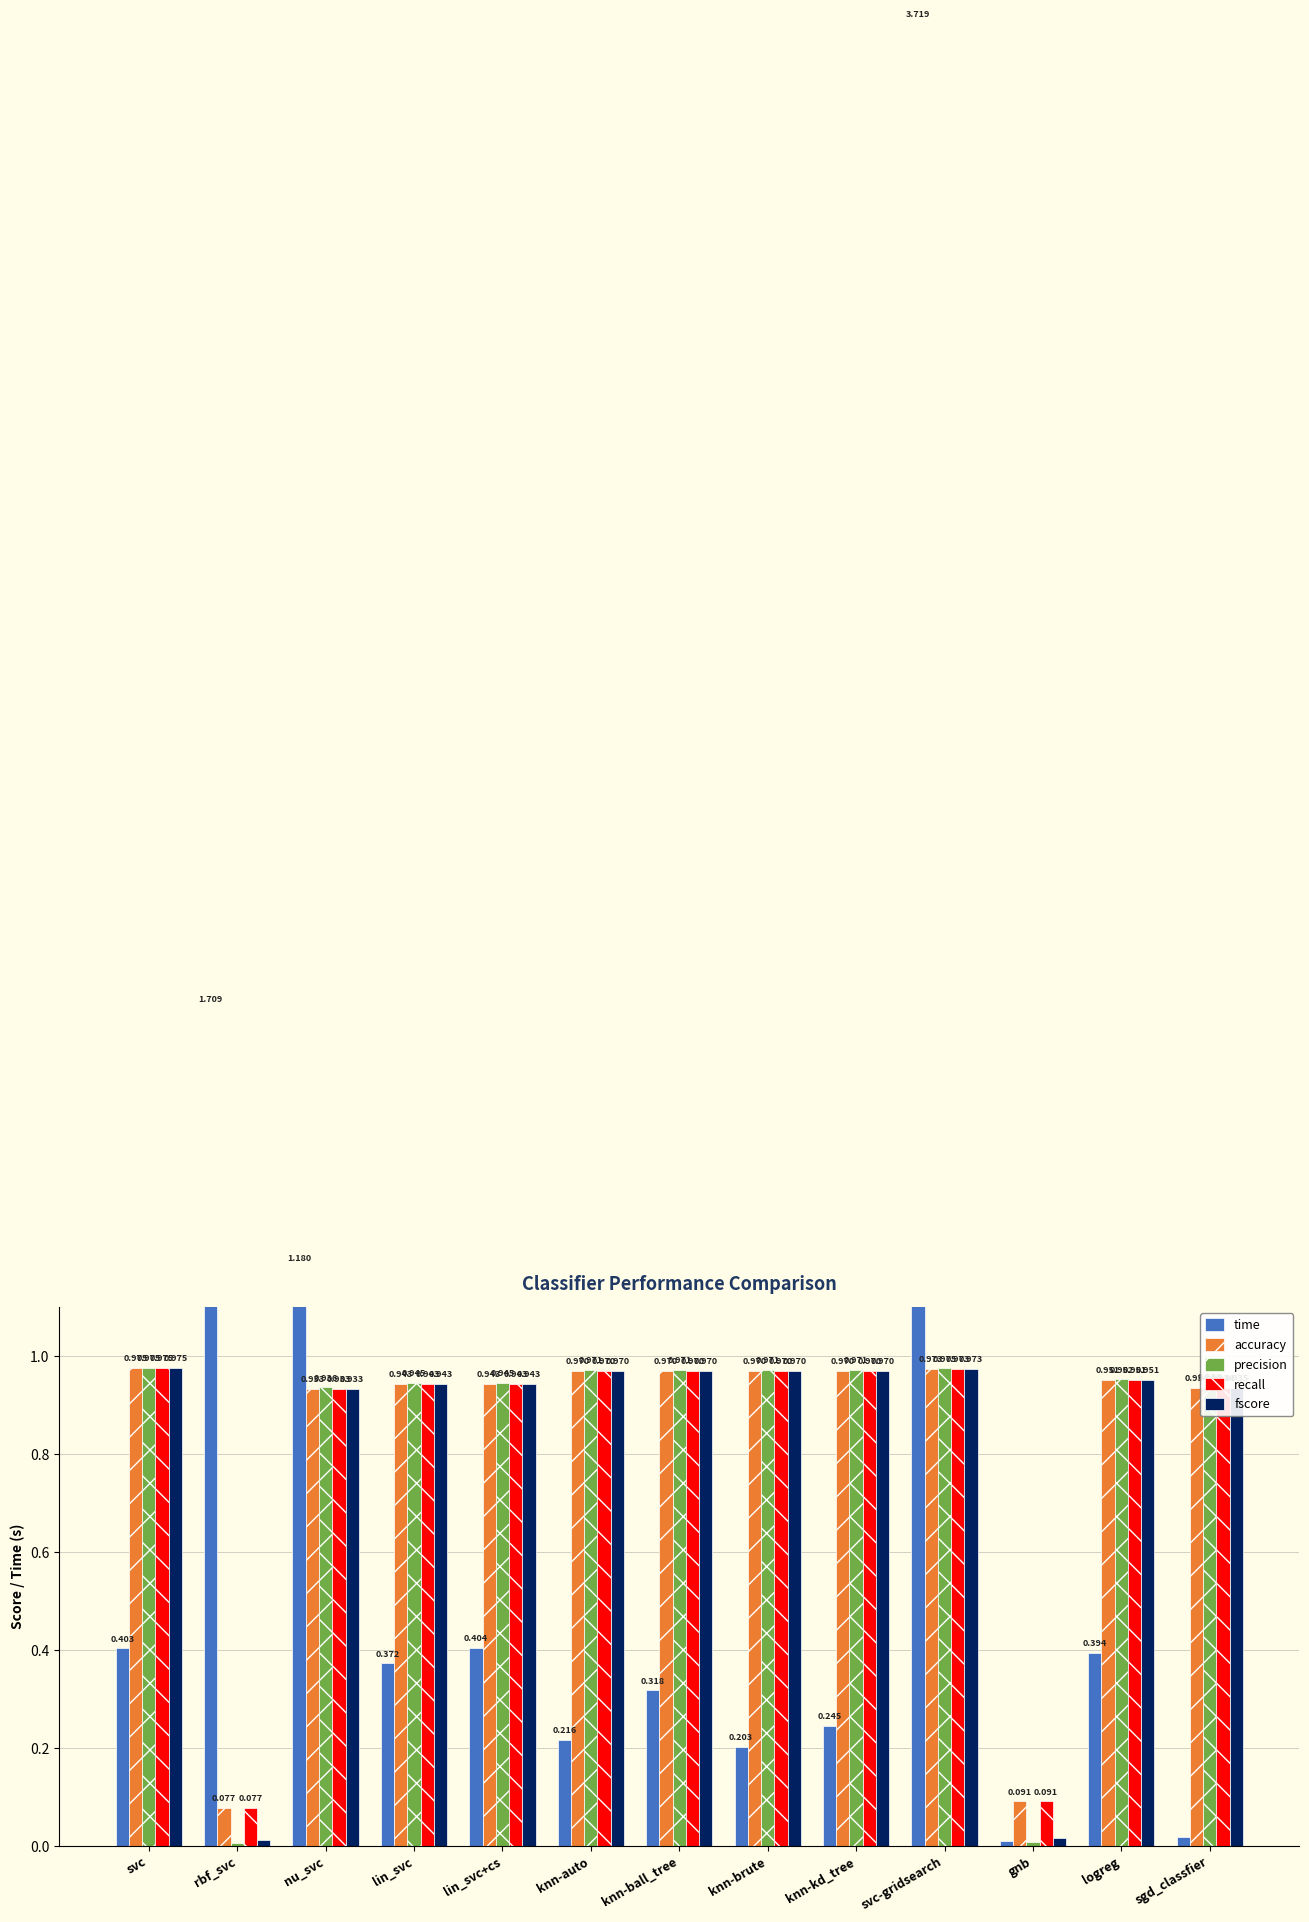

What is the difference between the maximum and minimum values in the precision series?

1.0